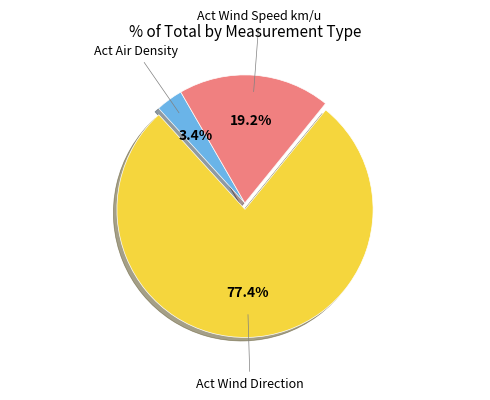

Is there a majority slice in this chart?

Yes